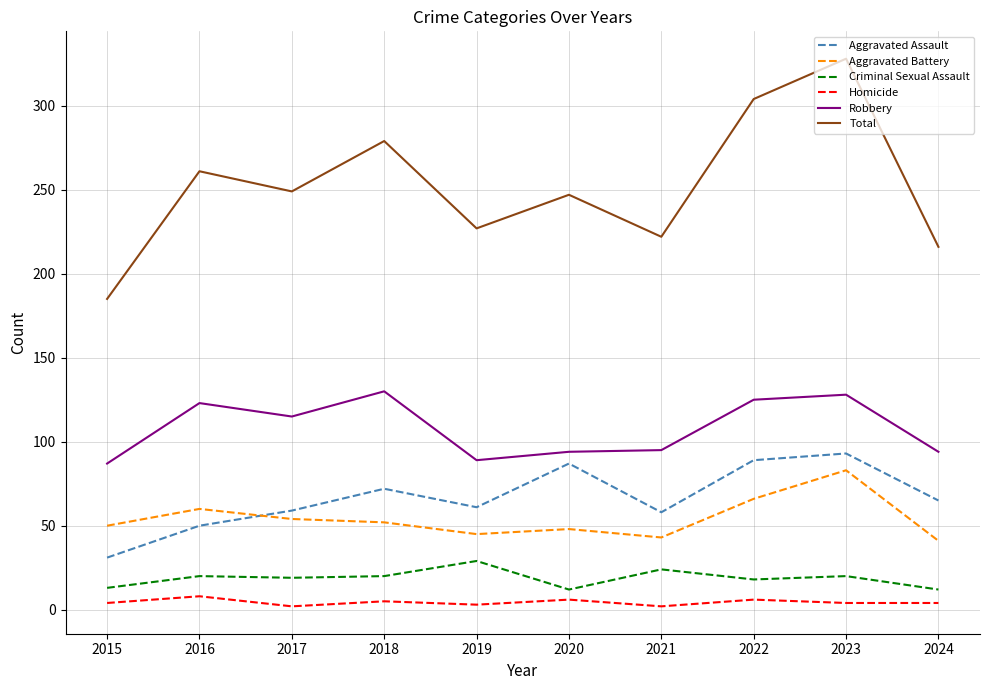

True or false: Homicide has a value of 3 at 2019.

True